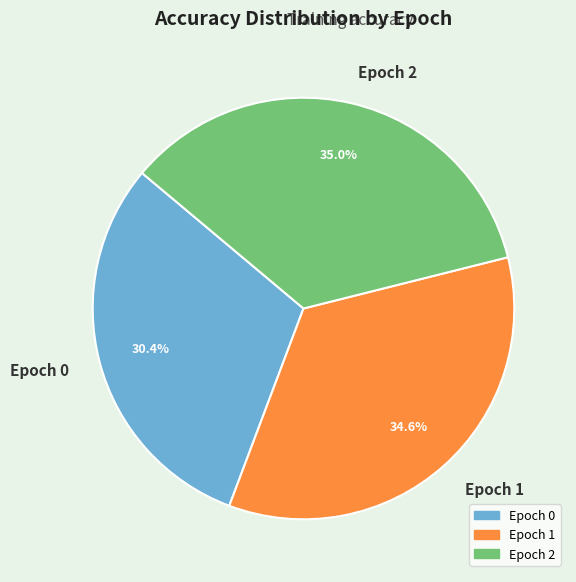

How many segments does this pie chart have?

3